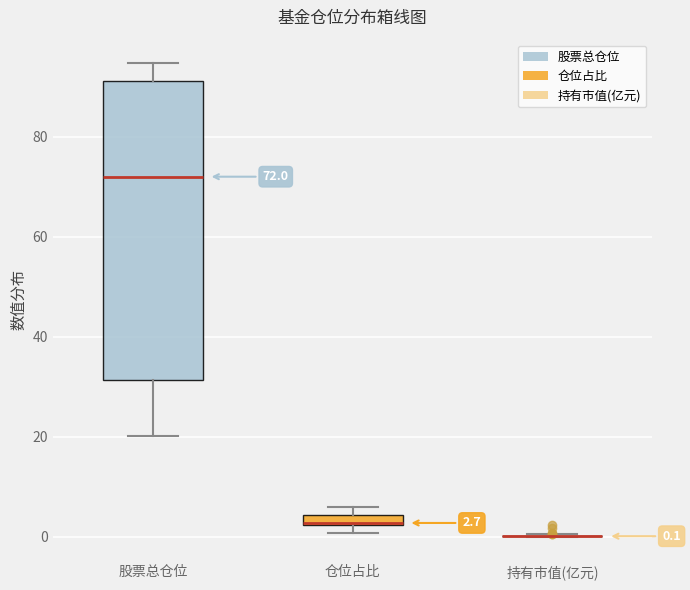

Comparing the boxes themselves (not the whiskers), which one is the tallest?

股票总仓位